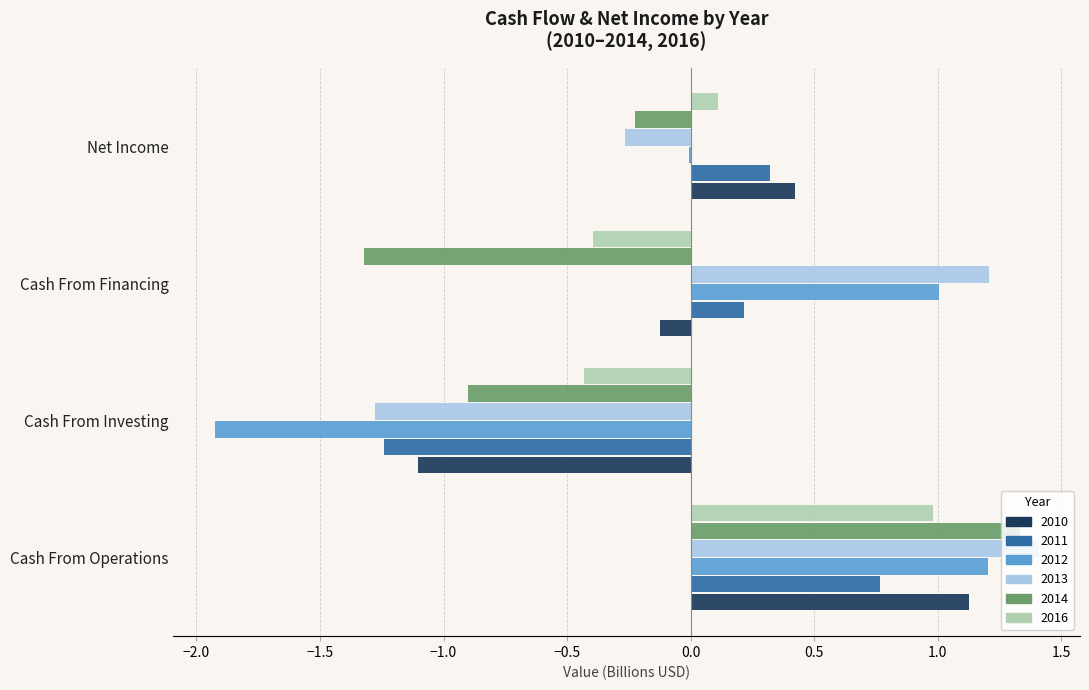

What is the highest value of the 2012 series?

1.2